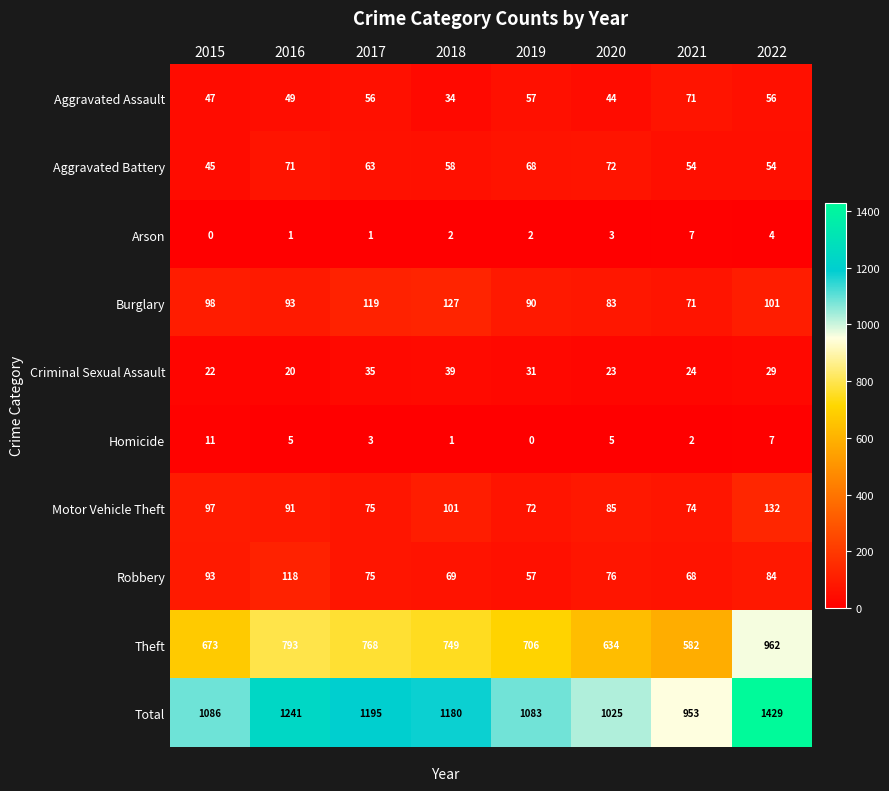

How many categories are shown in the chart?

8